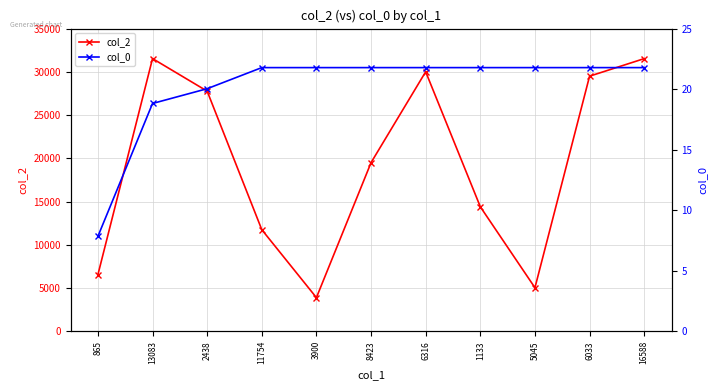

True or false: col_2 and col_0 intersect in this chart.

False